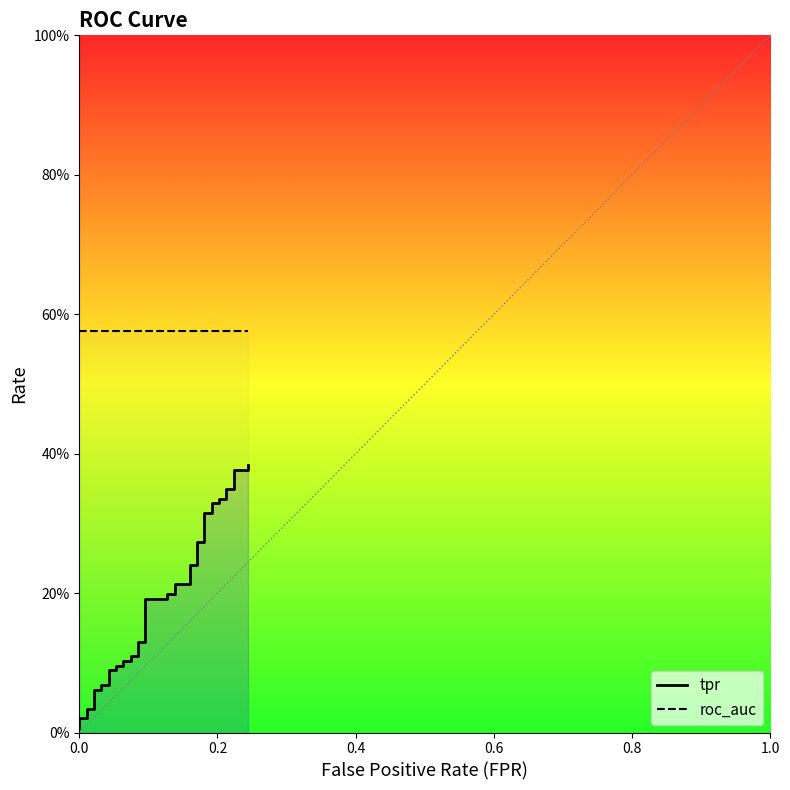

True or false: tpr and roc_auc cross at least once.

False